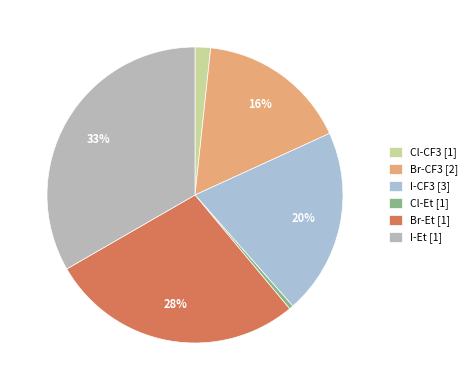

Rank the categories by value from lowest to highest.

Cl-Et [1], Cl-CF3 [1], Br-CF3 [2], I-CF3 [3], Br-Et [1], I-Et [1]